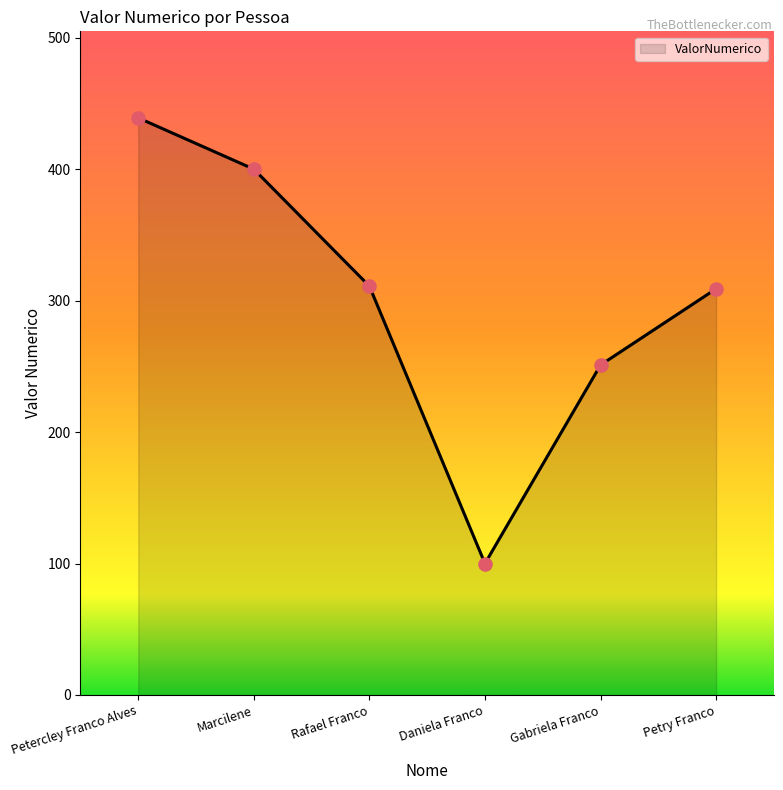

What is the ratio of the value at Petry Franco to the value at Petercley Franco Alves?

0.7